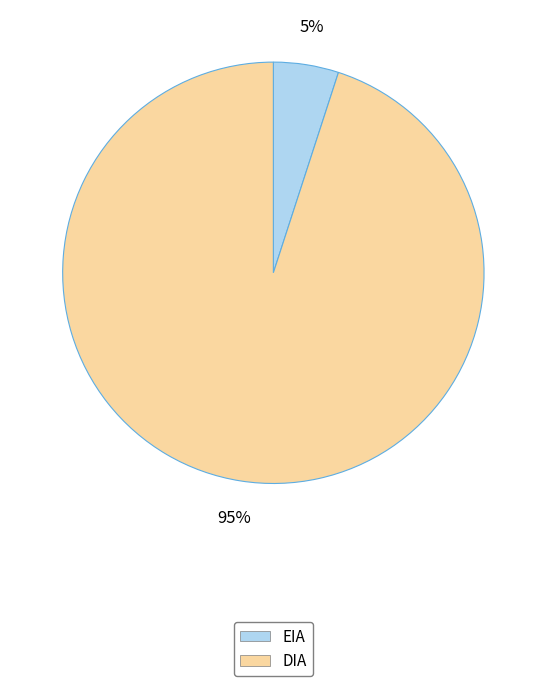

Do EIA and DIA together represent more than half of the pie?

Yes